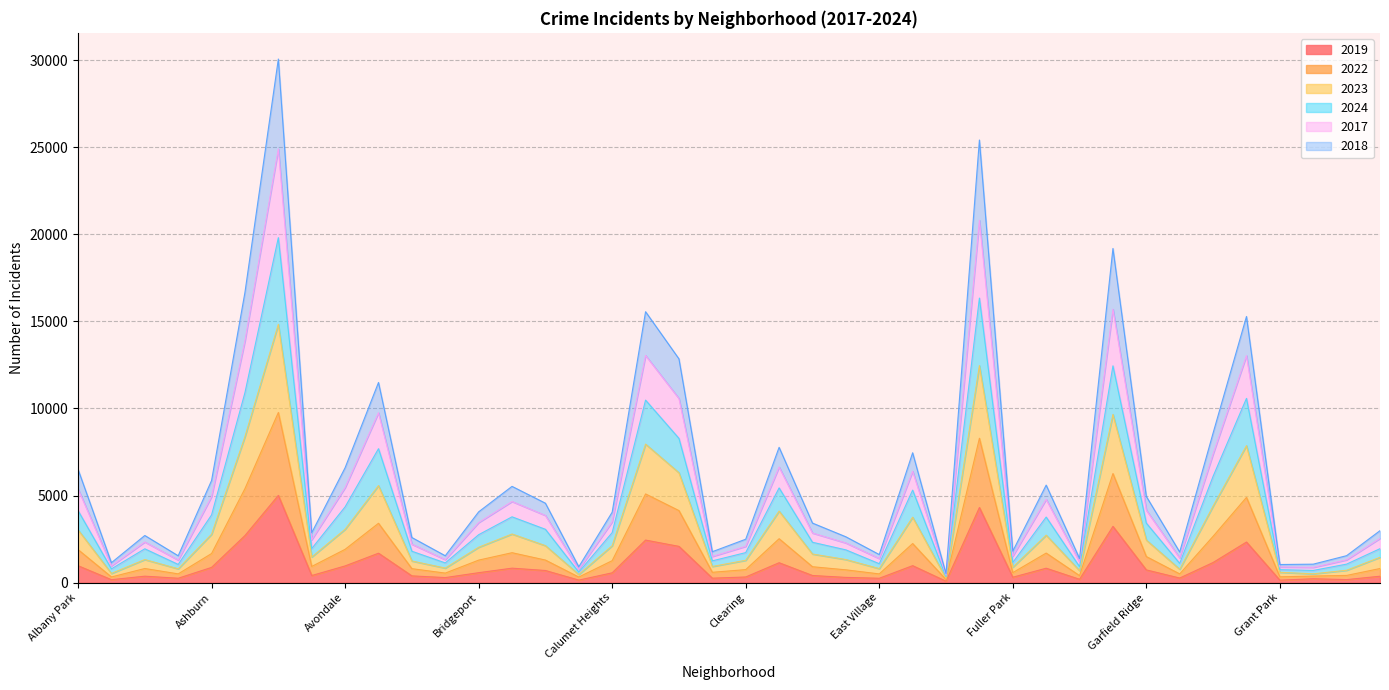

True or false: 2019 and 2022 cross at least once.

False